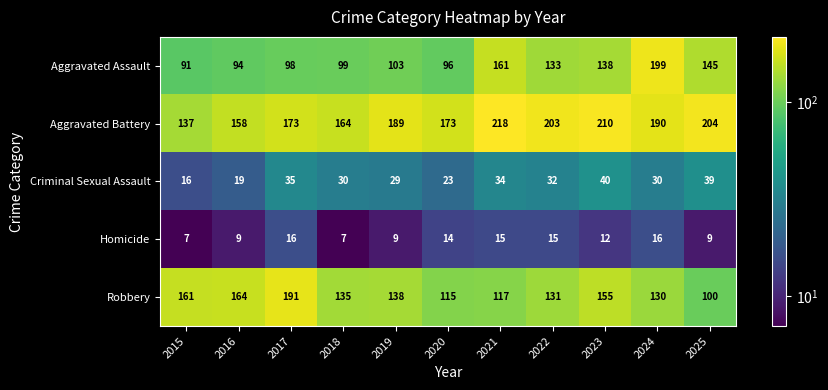

At which label is Criminal Sexual Assault closest to 28?

2019